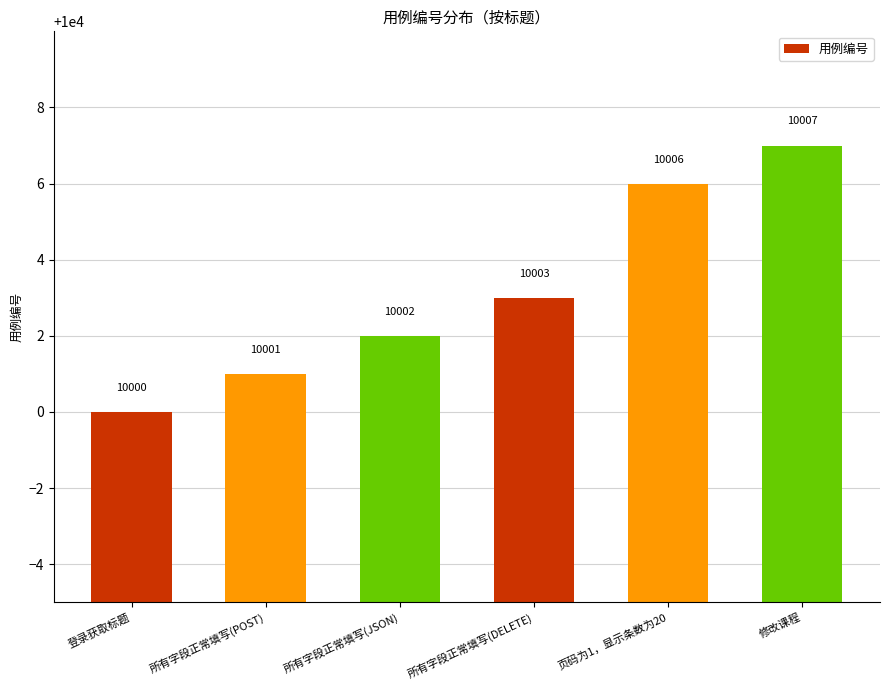

Rank the categories by value from highest to lowest.

修改课程, 页码为1，显示条数为20, 所有字段正常填写(DELETE), 所有字段正常填写(JSON), 所有字段正常填写(POST), 登录获取标题